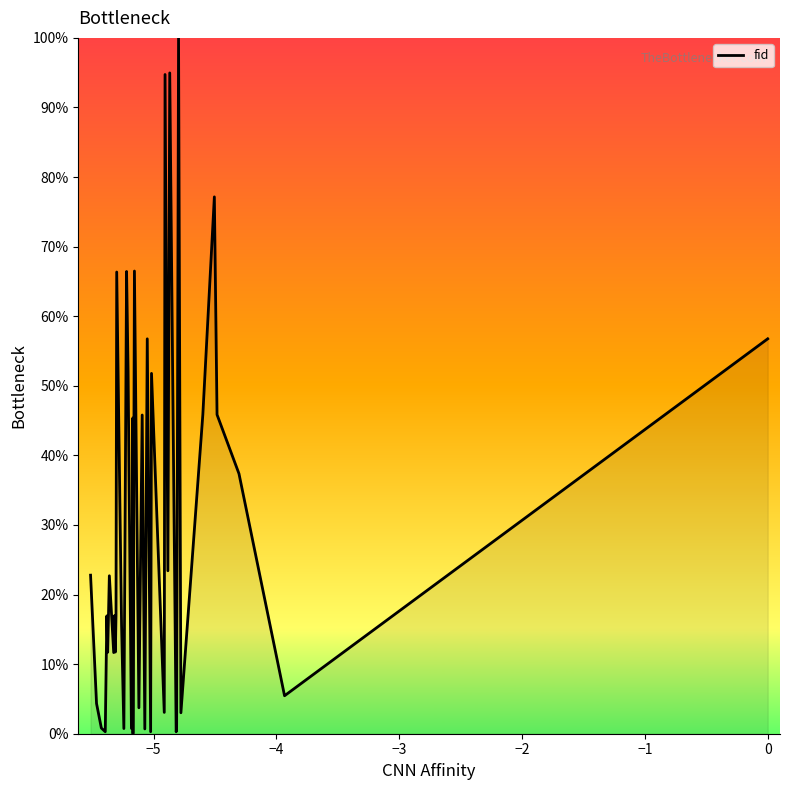

What is the maximum value shown in the chart?

100.0